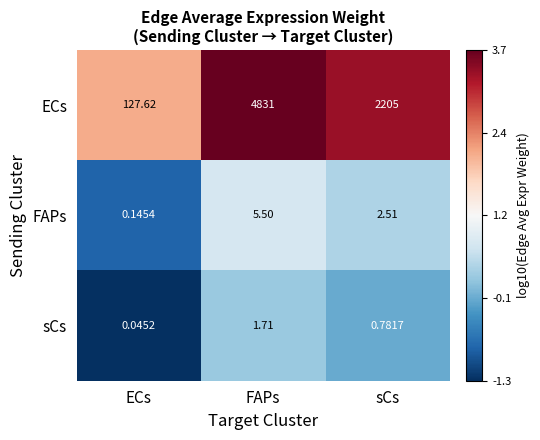

Which label corresponds to the largest value in the chart?

FAPs